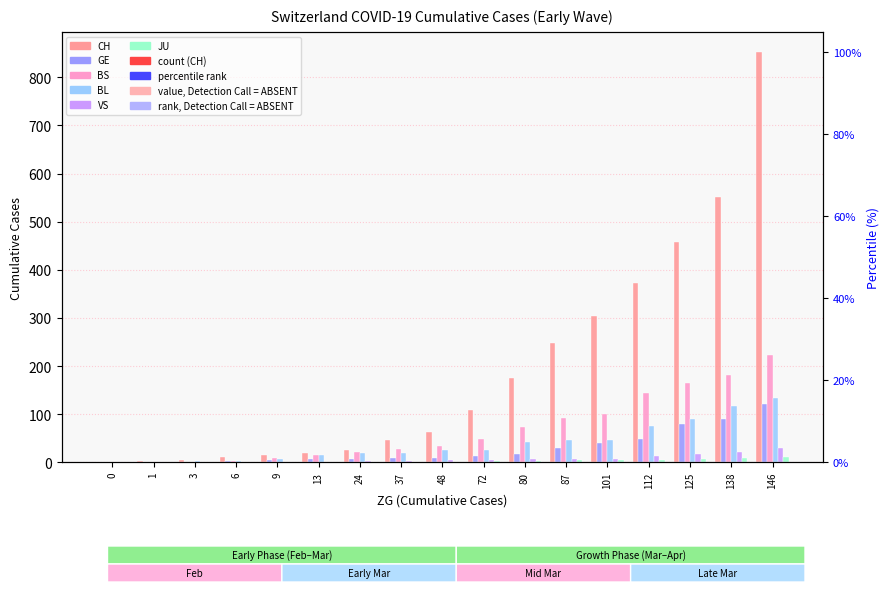

Between 37 and 112, which series saw the biggest shift?

CH